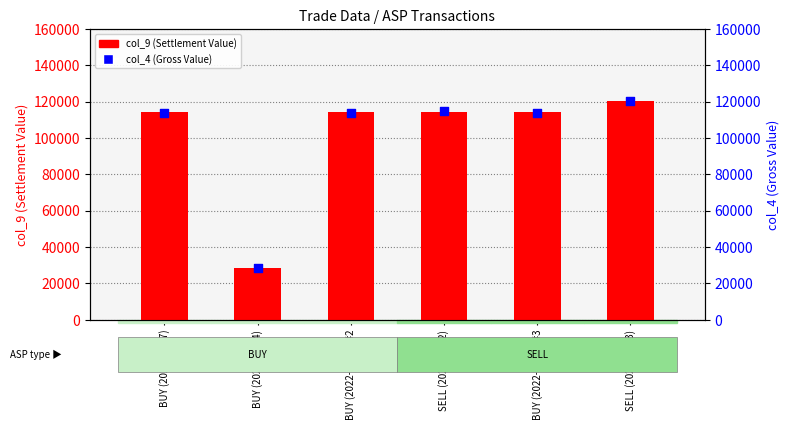

Which series has the largest Y range (max minus min)?

col_4 (Gross Value)